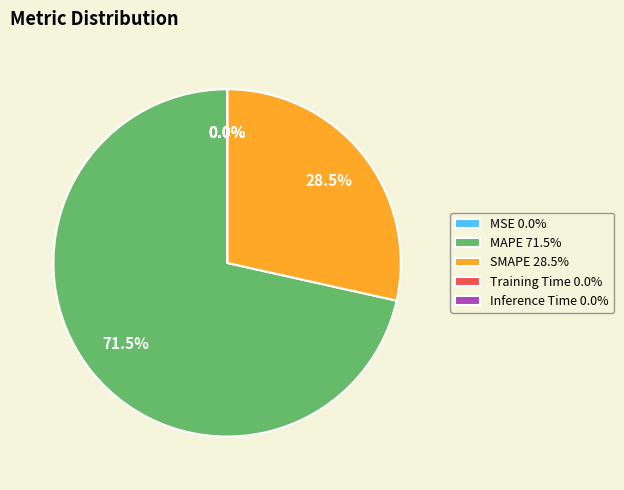

What percentage is NOT represented by MAPE 71.5%?

28.5%